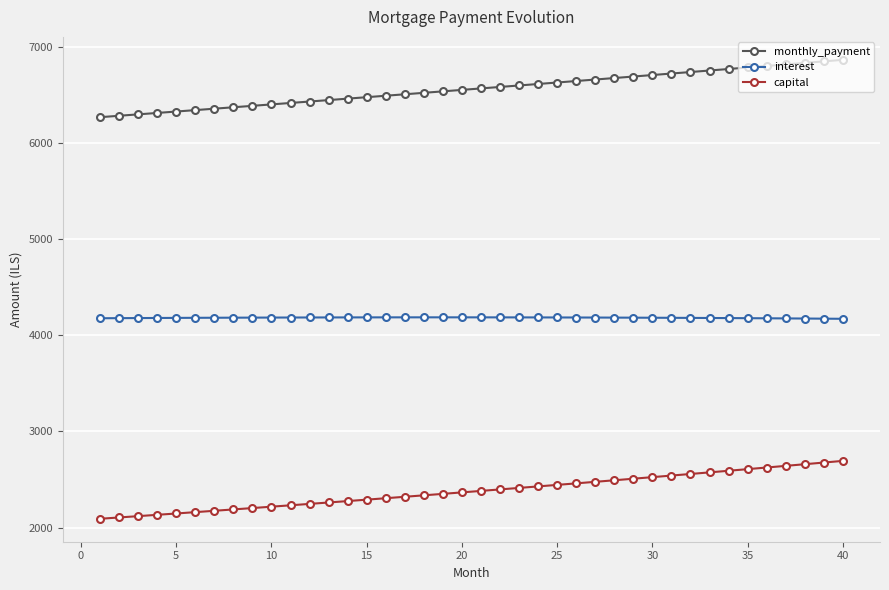

What is the average value of the capital series?

2379.7